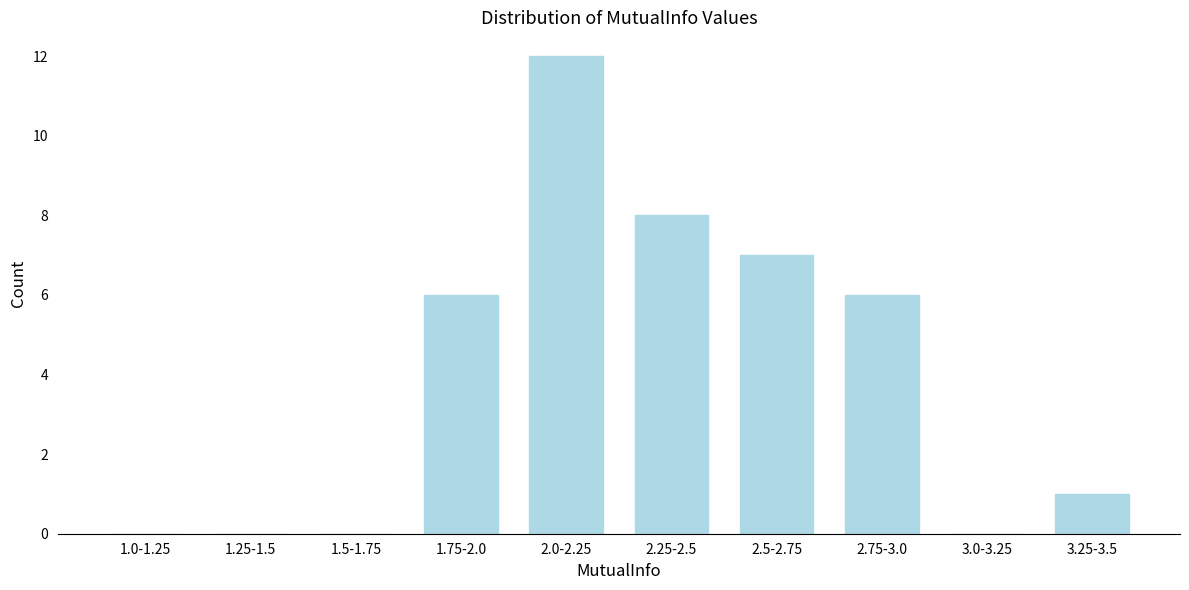

Reading left to right, transcribe all the data shown in this chart.

1.0-1.25=0	1.25-1.5=0	1.5-1.75=0	1.75-2.0=6	2.0-2.25=12	2.25-2.5=8	2.5-2.75=7	2.75-3.0=6	3.0-3.25=0	3.25-3.5=1